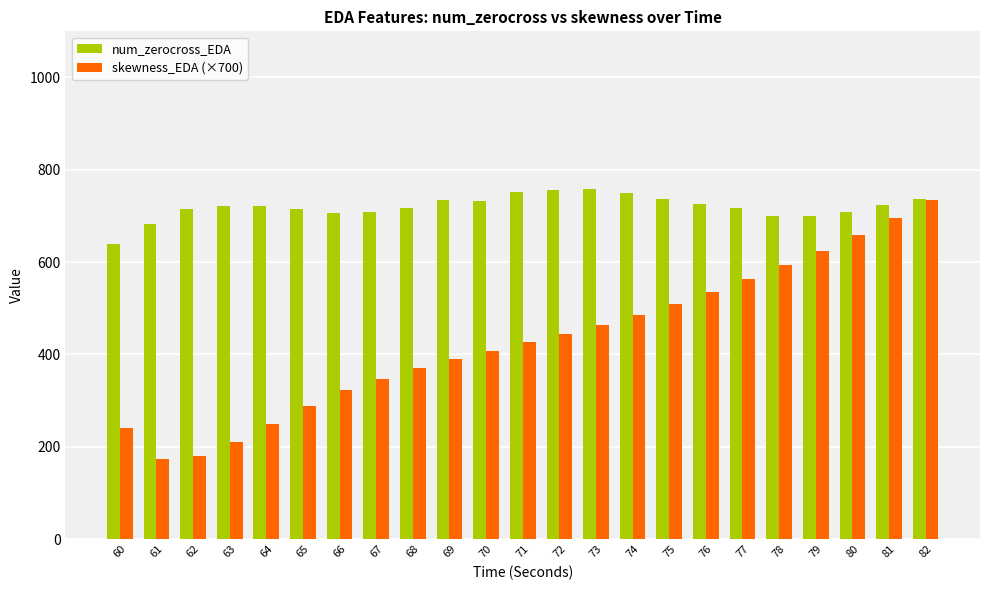

What is the total value across all series at 79?

1324.1